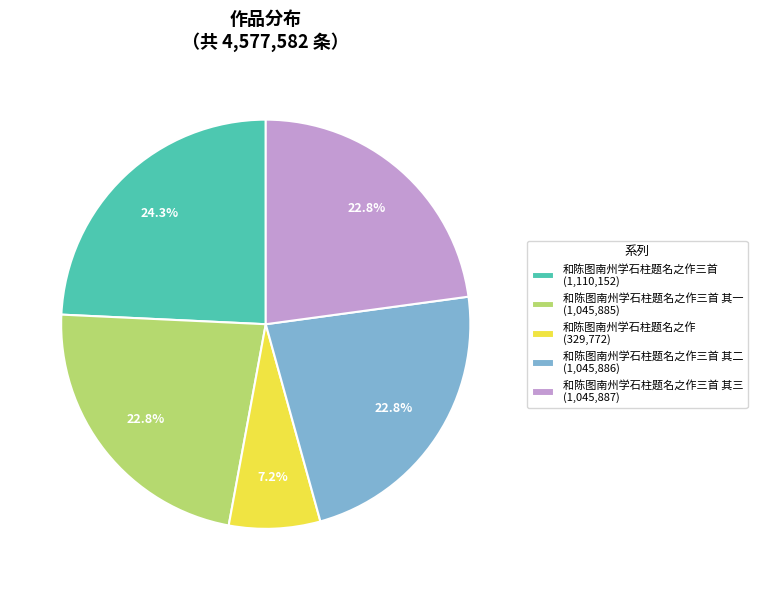

To the nearest percent, what is the average slice percentage?

20%